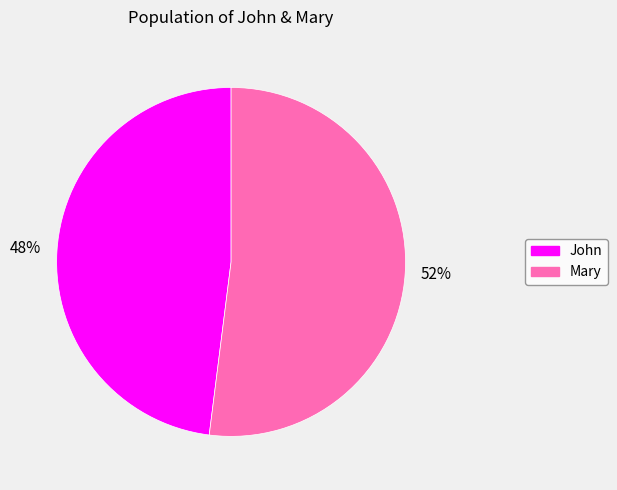

Is Mary the majority of the pie?

Yes